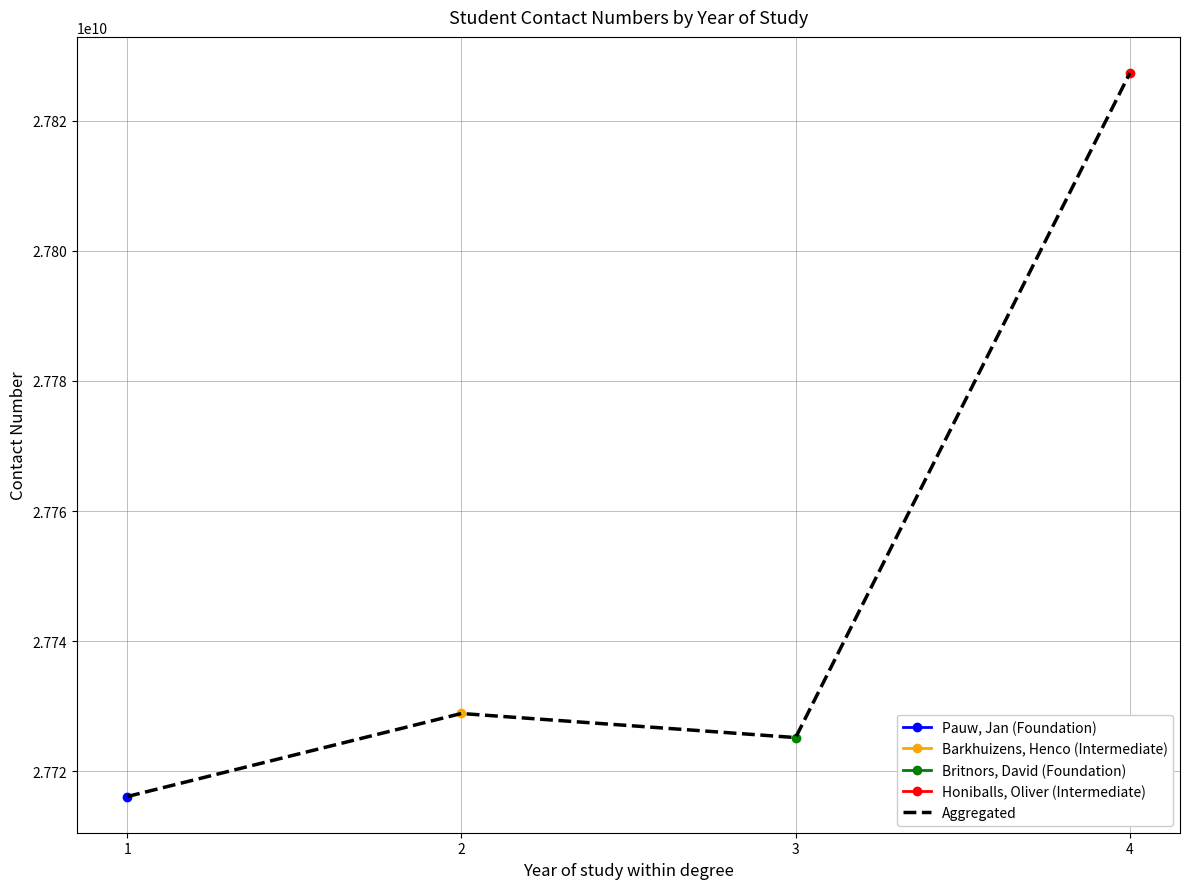

What is the ratio of the value at 1 to the value at 3?

1.0